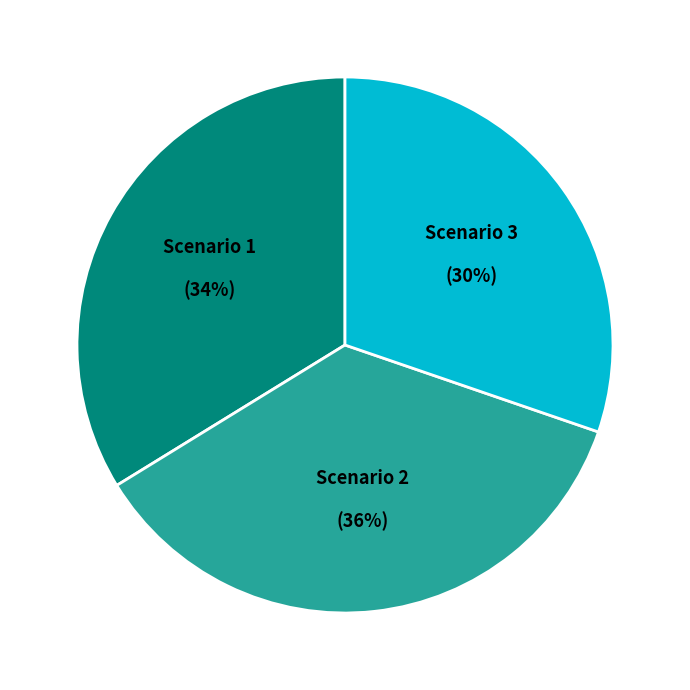

Do Scenario 2 and Scenario 1 together represent more than half of the pie?

Yes